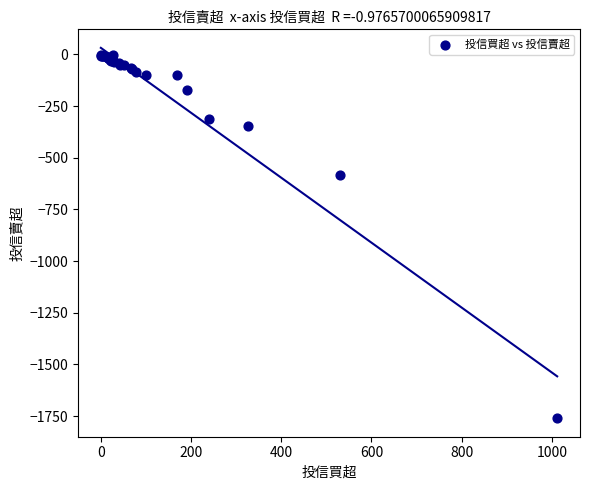

What Y value in the scatter plot is closest to -882?

-581